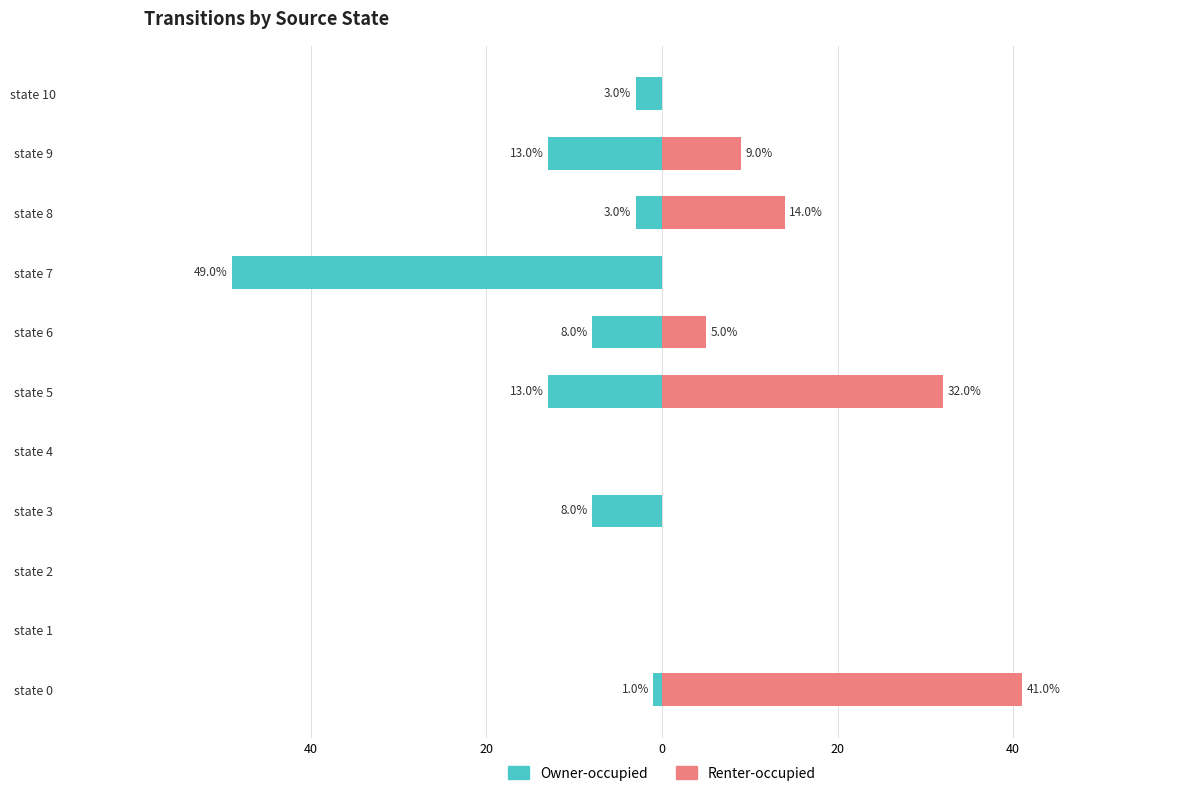

The Owner-occupied series shows 0 at state 1. True or false?

True